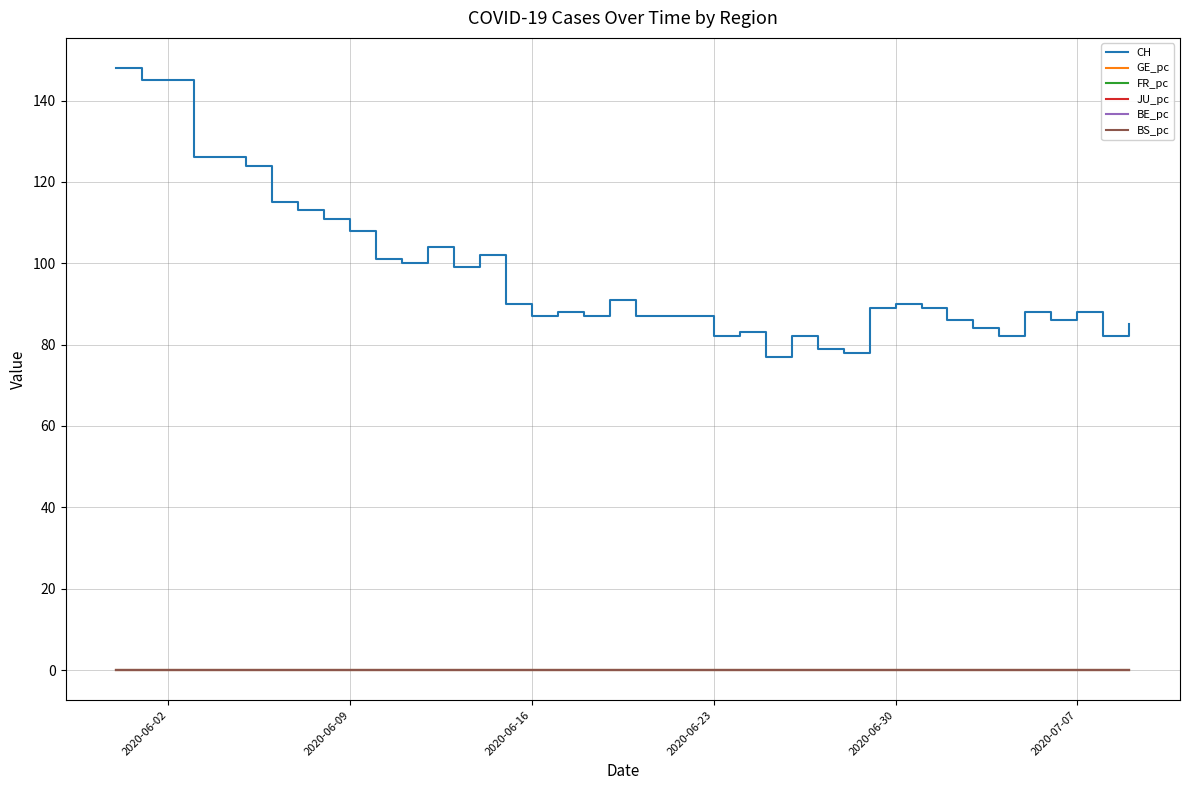

Which series has the widest spread of values?

CH